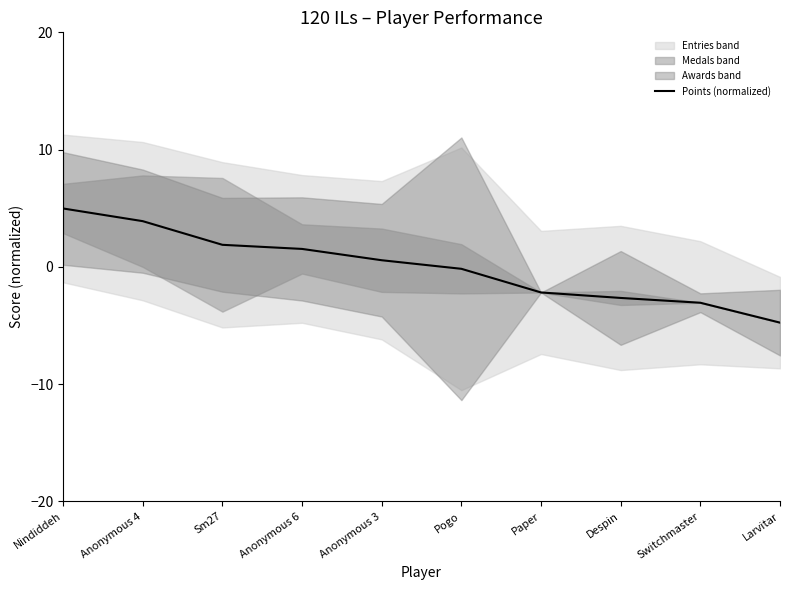

Is it true that the value at Anonymous 3 is 0.6?

True